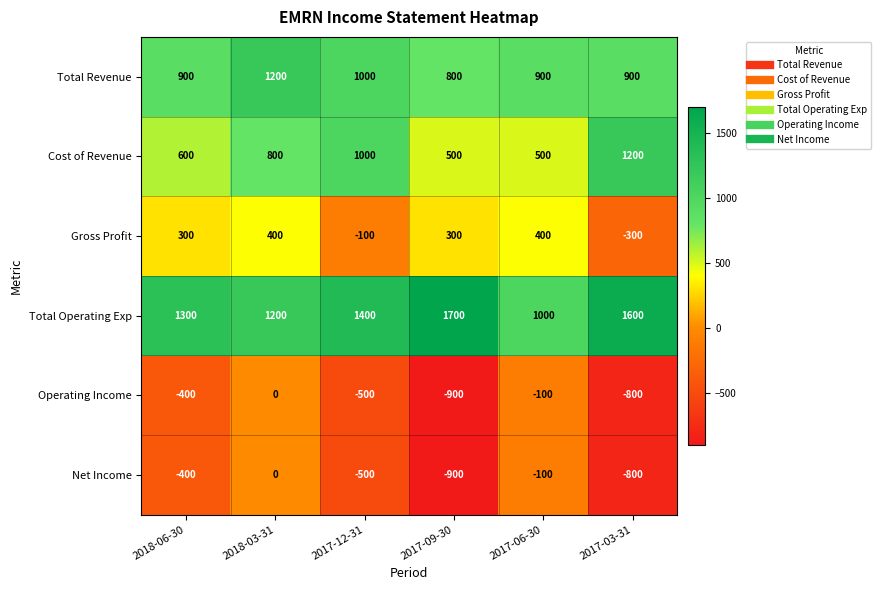

At which category is the sum across all series the highest?

2018-03-31